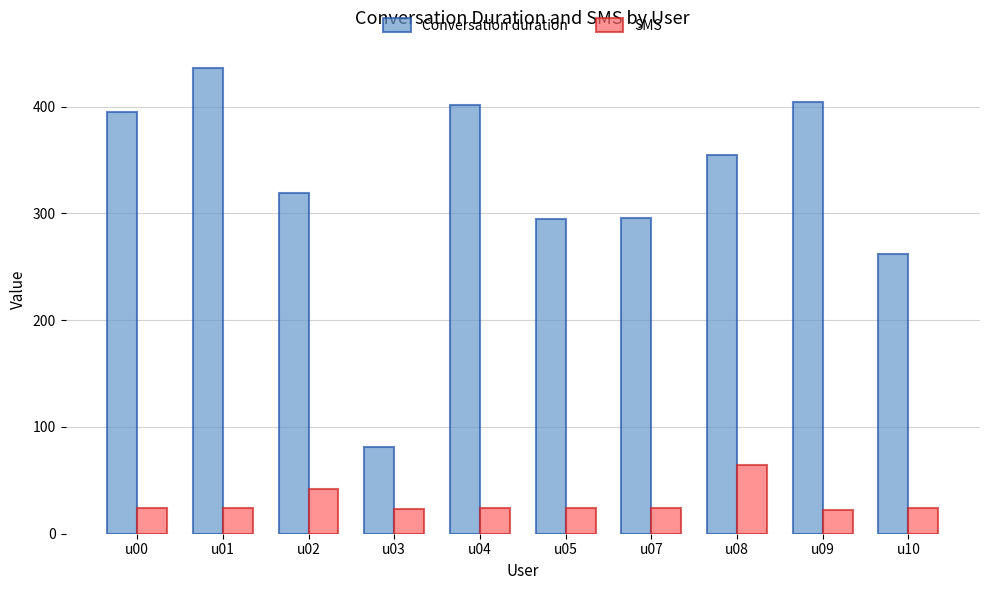

Which series has the widest spread of values?

Conversation duration